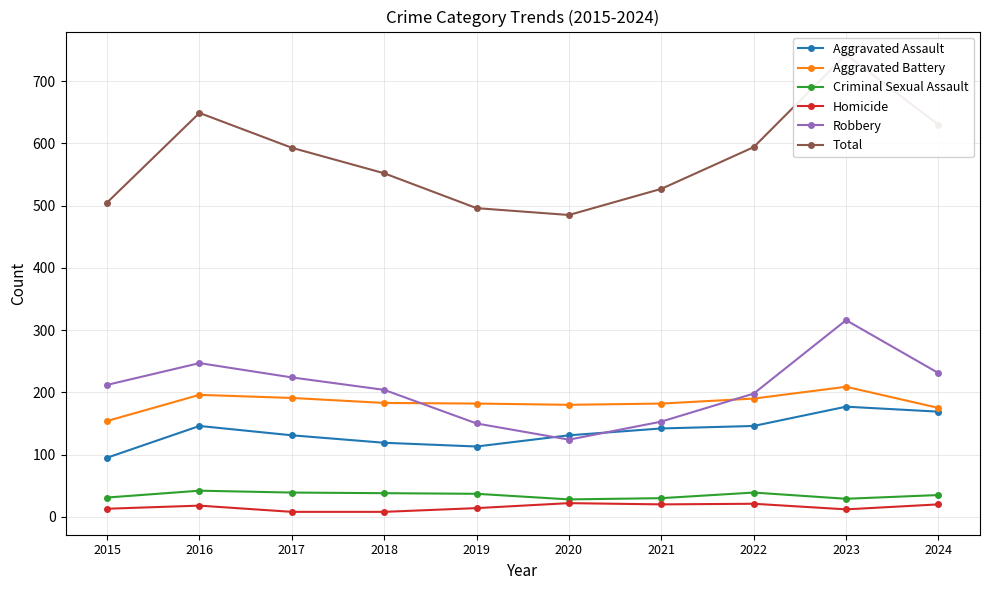

Which category has the lowest value in the Aggravated Assault series?

2015